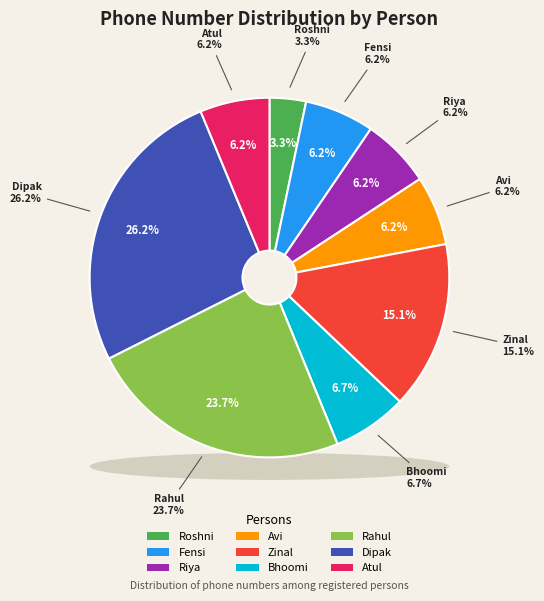

To the nearest percent, what percentage of the pie is Rahul?

24%